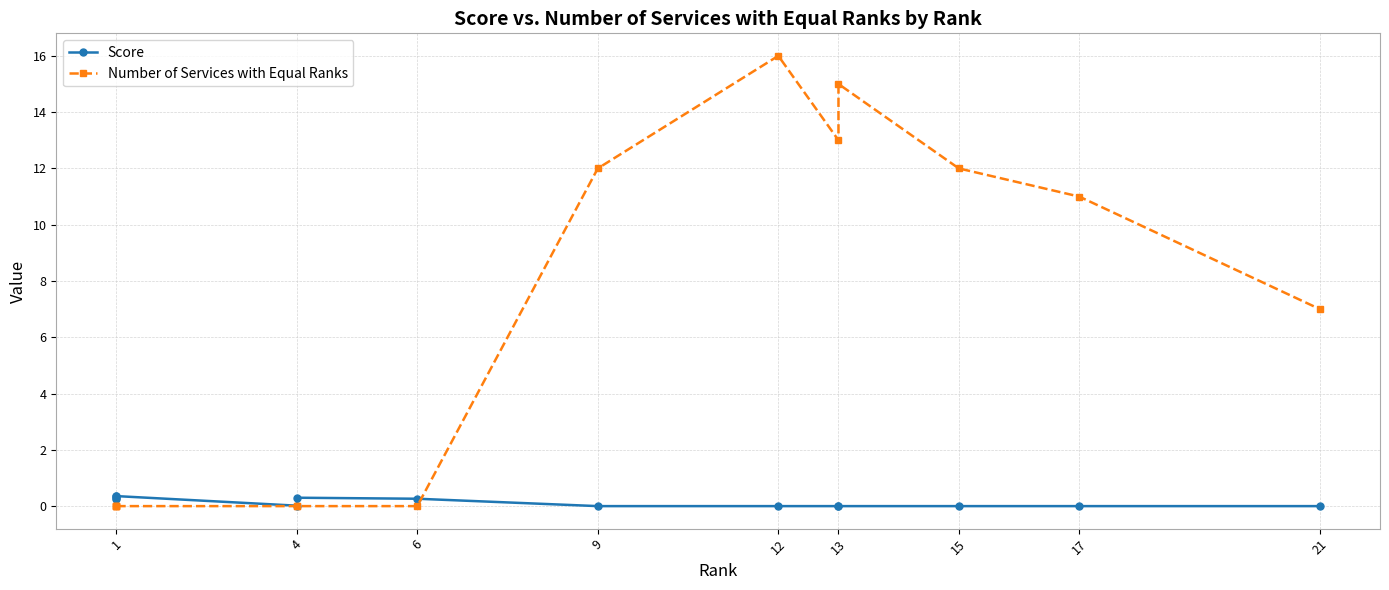

Which series has the largest range (max minus min)?

Number of Services with Equal Ranks